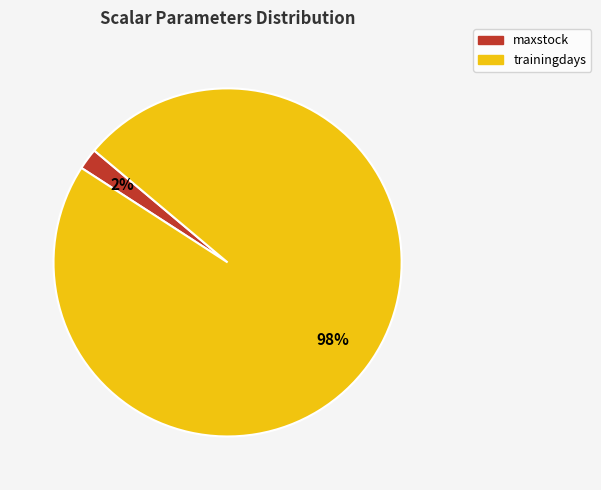

Do trainingdays and maxstock together represent more than half of the pie?

Yes